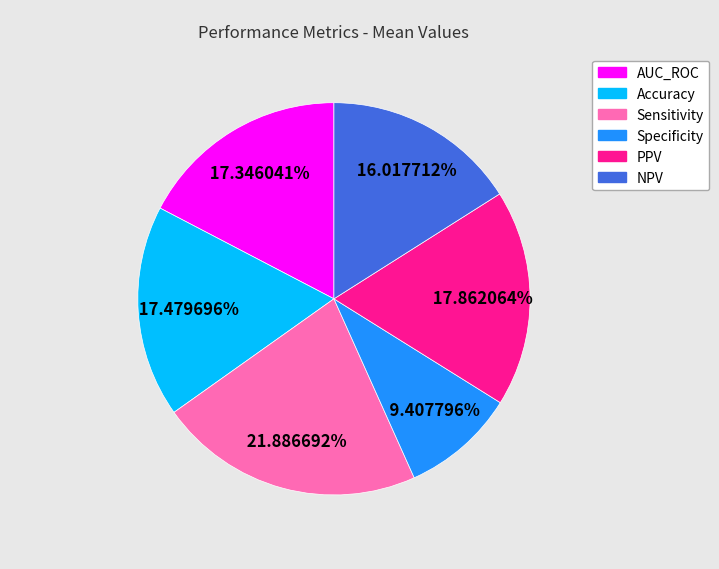

What is the smallest slice in the pie chart?

Specificity